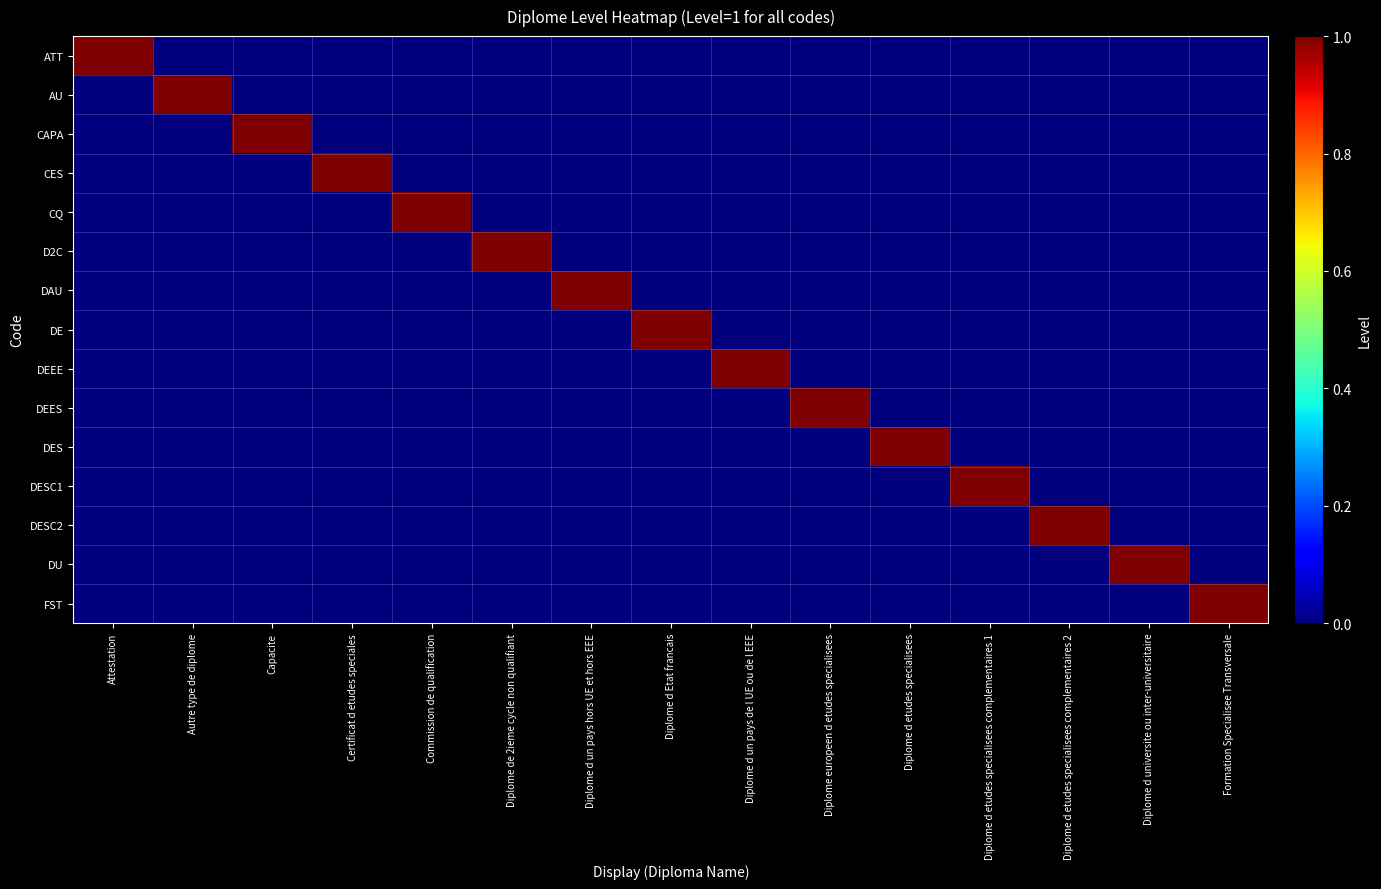

What is the spread (max minus min) of values at Diplome de 2ieme cycle non qualifiant?

1